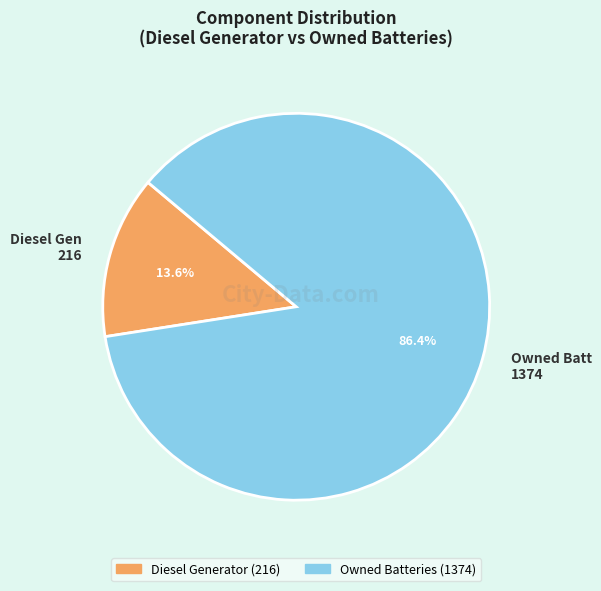

Which slice is the largest?

Owned Batt 1374